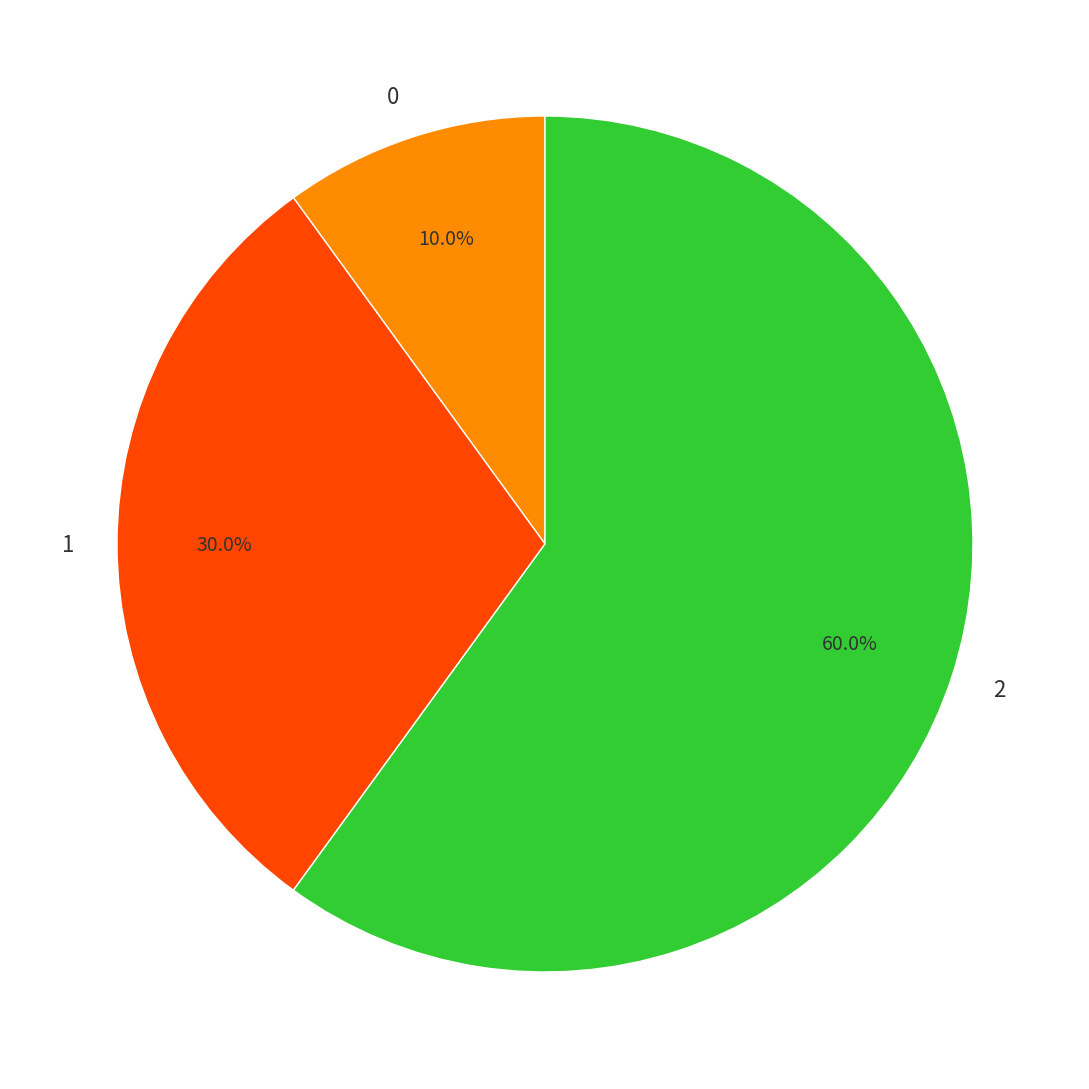

Rank the categories by value from lowest to highest.

0, 1, 2